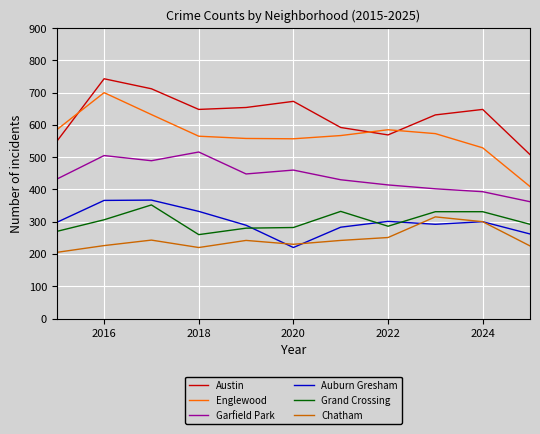

Which series has the largest range (max minus min)?

Englewood